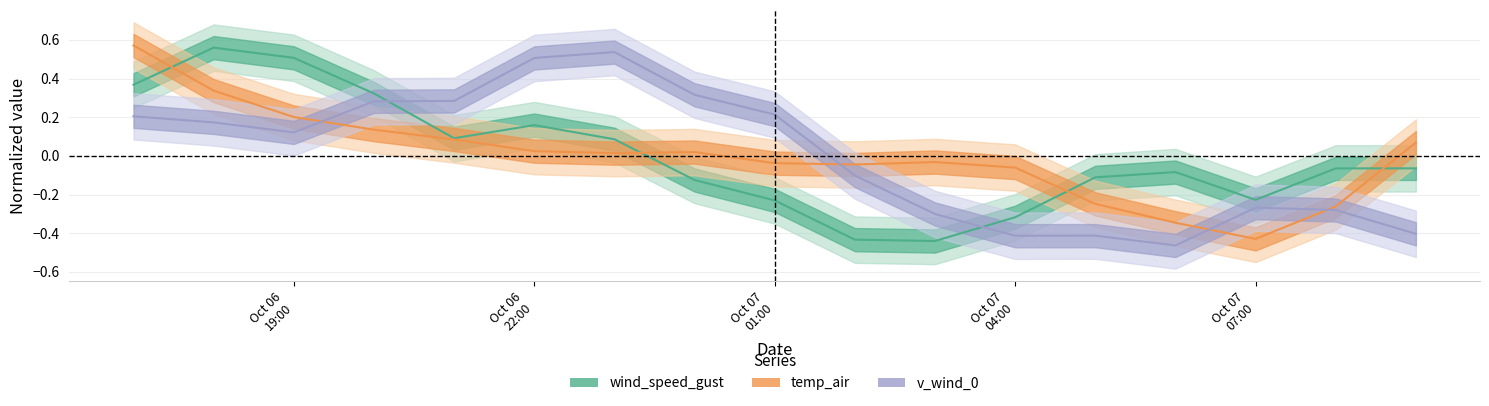

How many lines are shown in the chart?

3